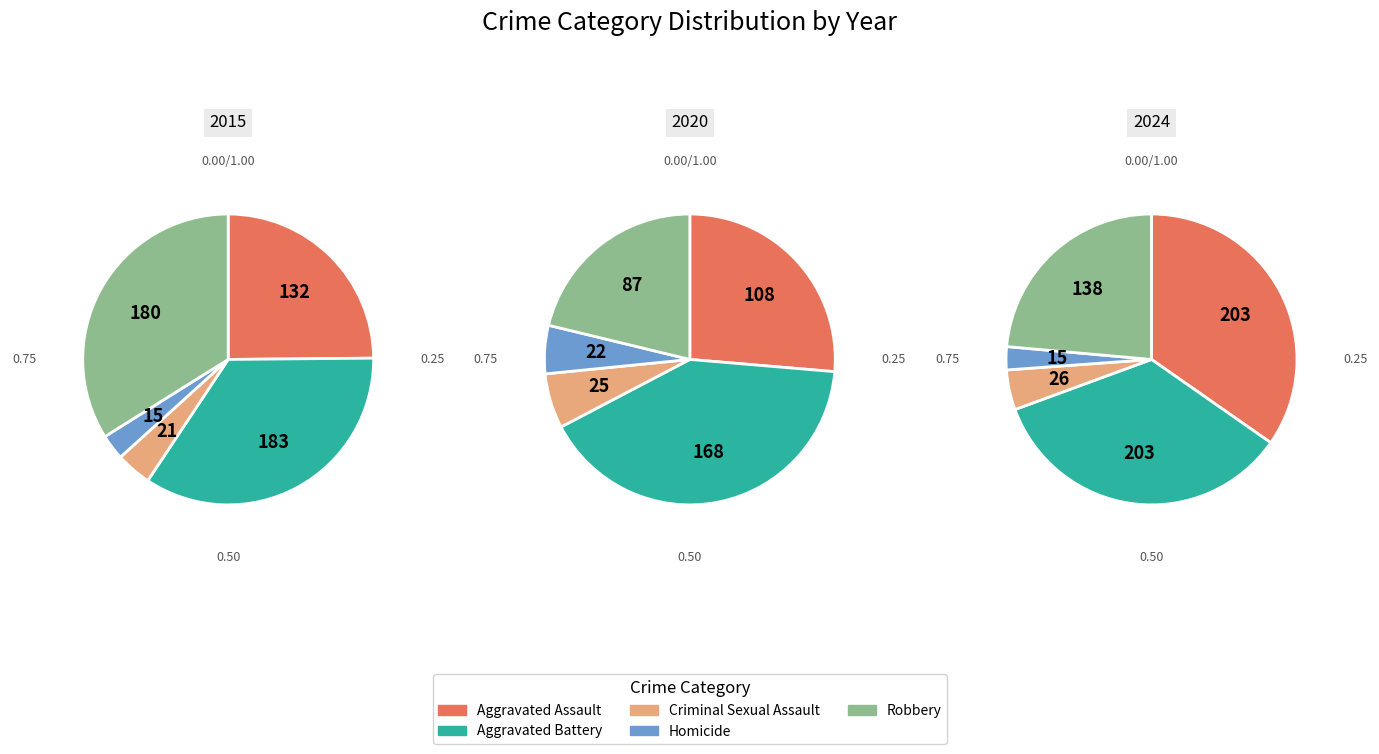

Does any single category account for the majority?

No